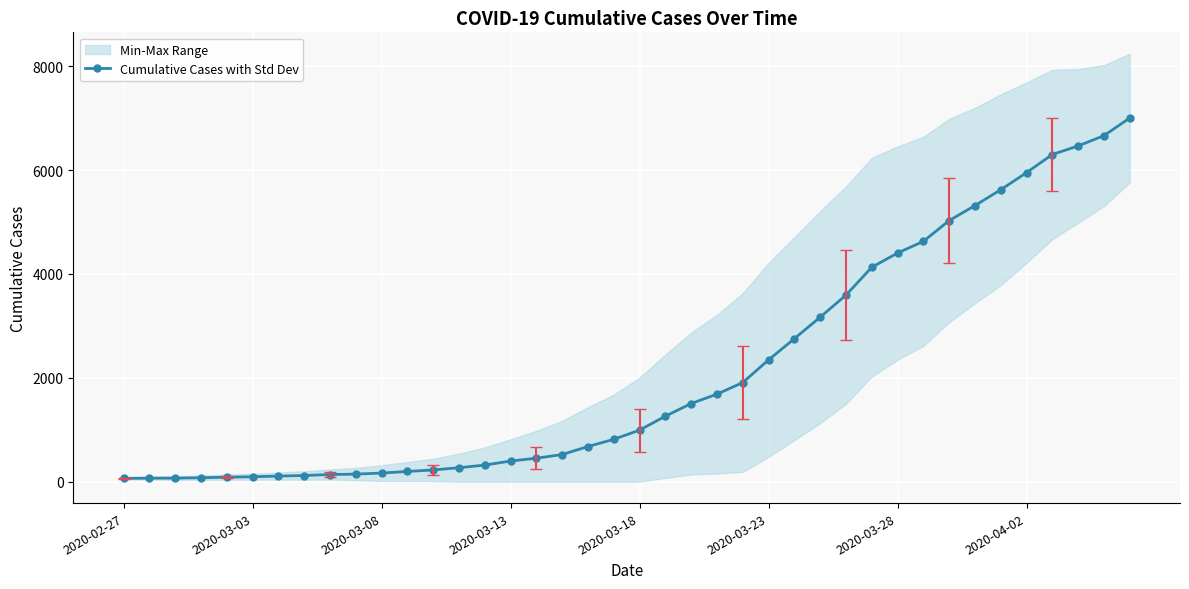

Which label corresponds to the smallest value in the chart?

2020-02-27